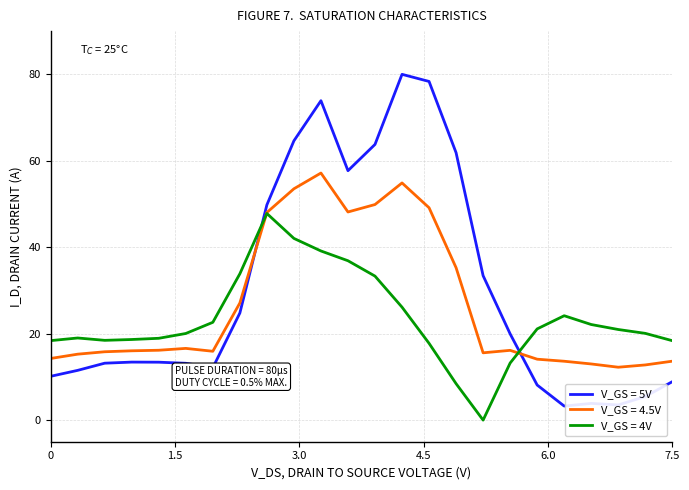

Which series has the widest spread of values?

V_GS = 5V